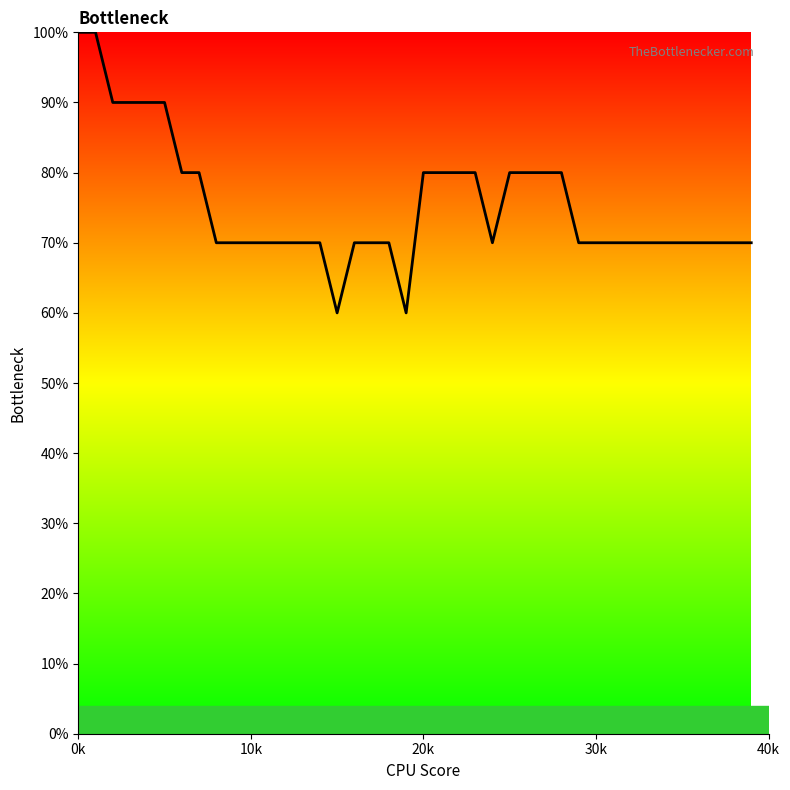

What is the difference between the maximum and minimum values?

40